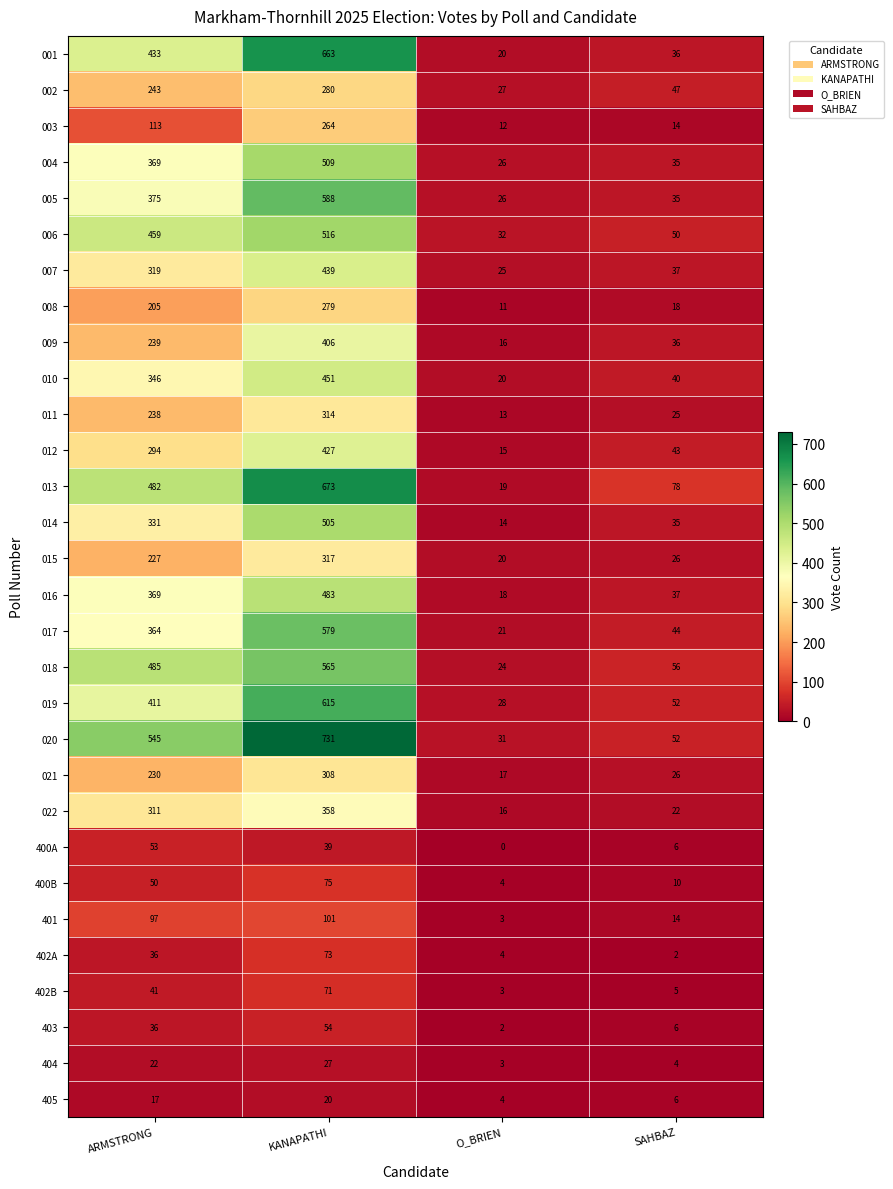

At how many categories does at least one series exceed 338?

2